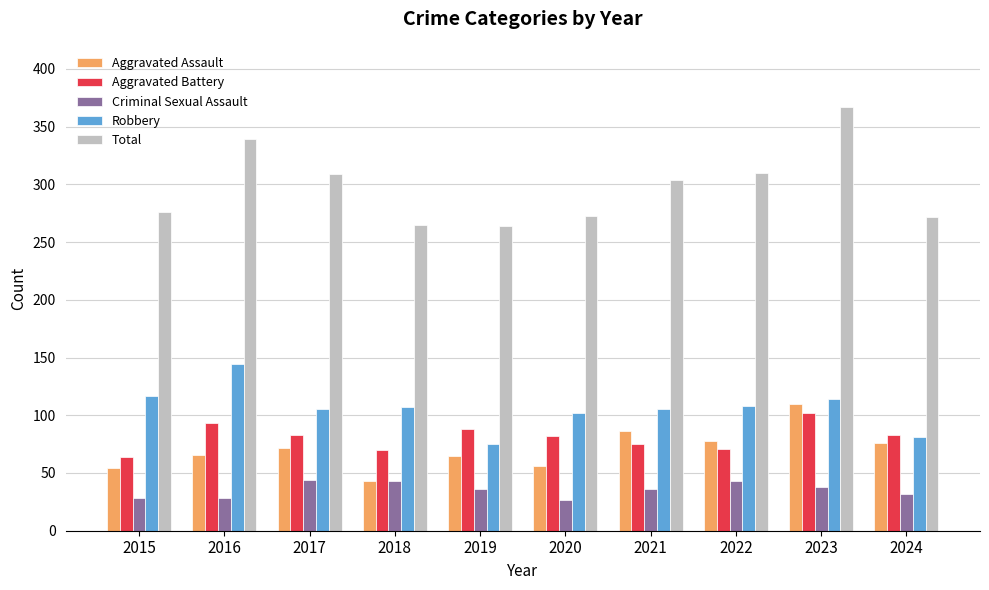

What value does the Robbery series have at 2020, to the nearest 5?

100